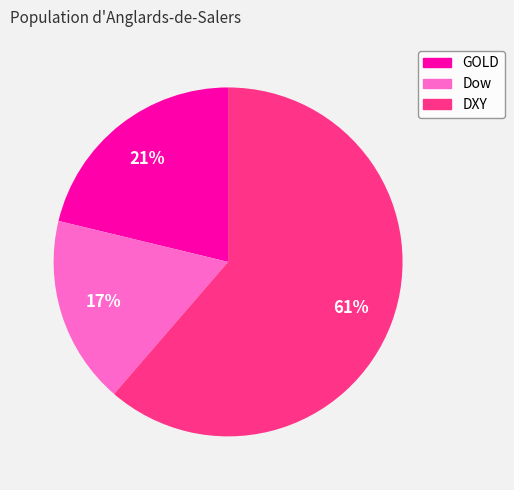

To the nearest percent, what is the average slice percentage?

33%